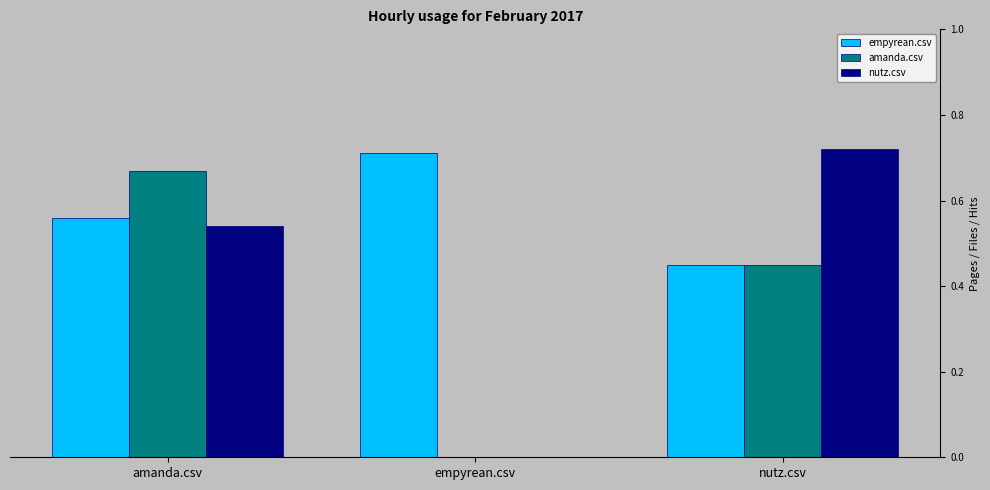

What is the total value across all series at nutz.csv?

1.6